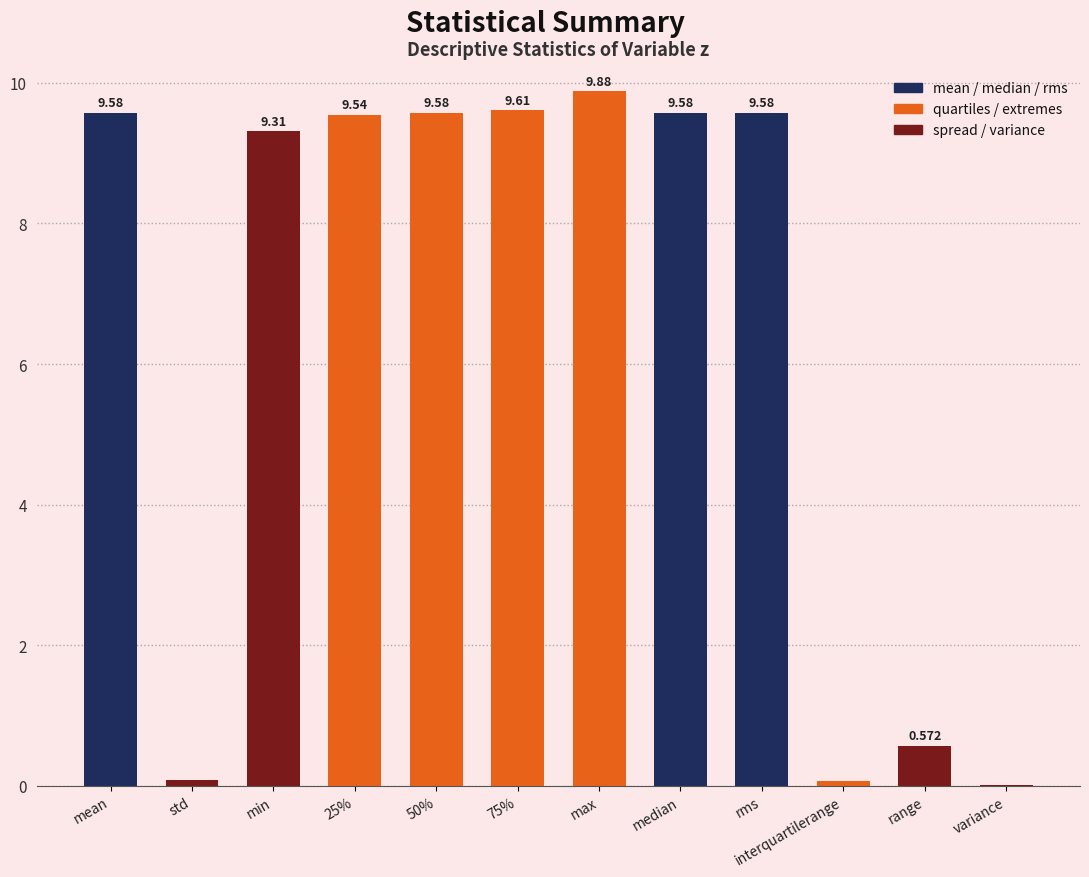

Which category has the highest value across all series?

max